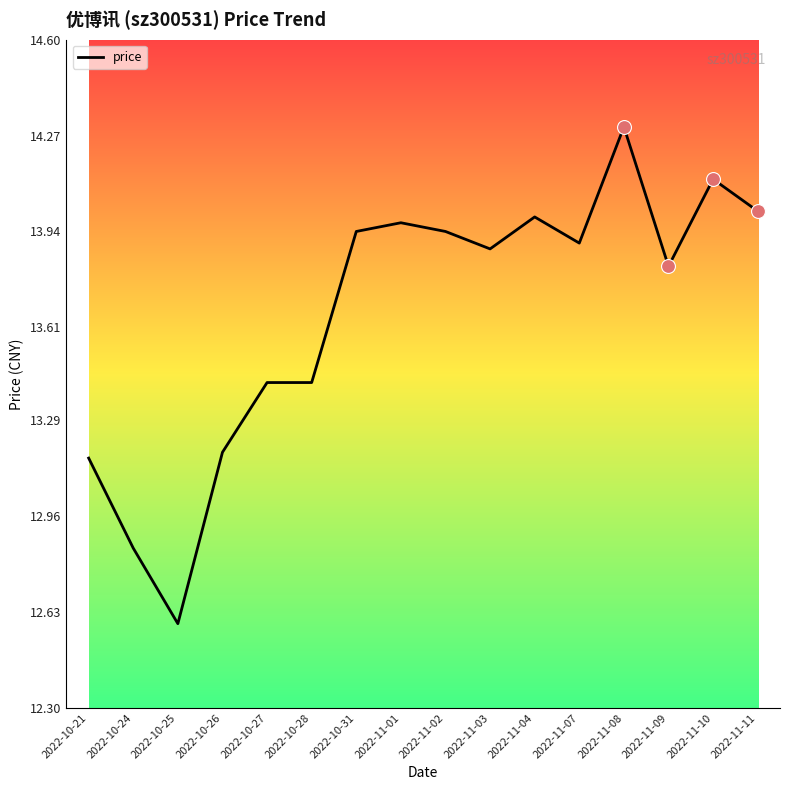

How many lines are shown in the chart?

1